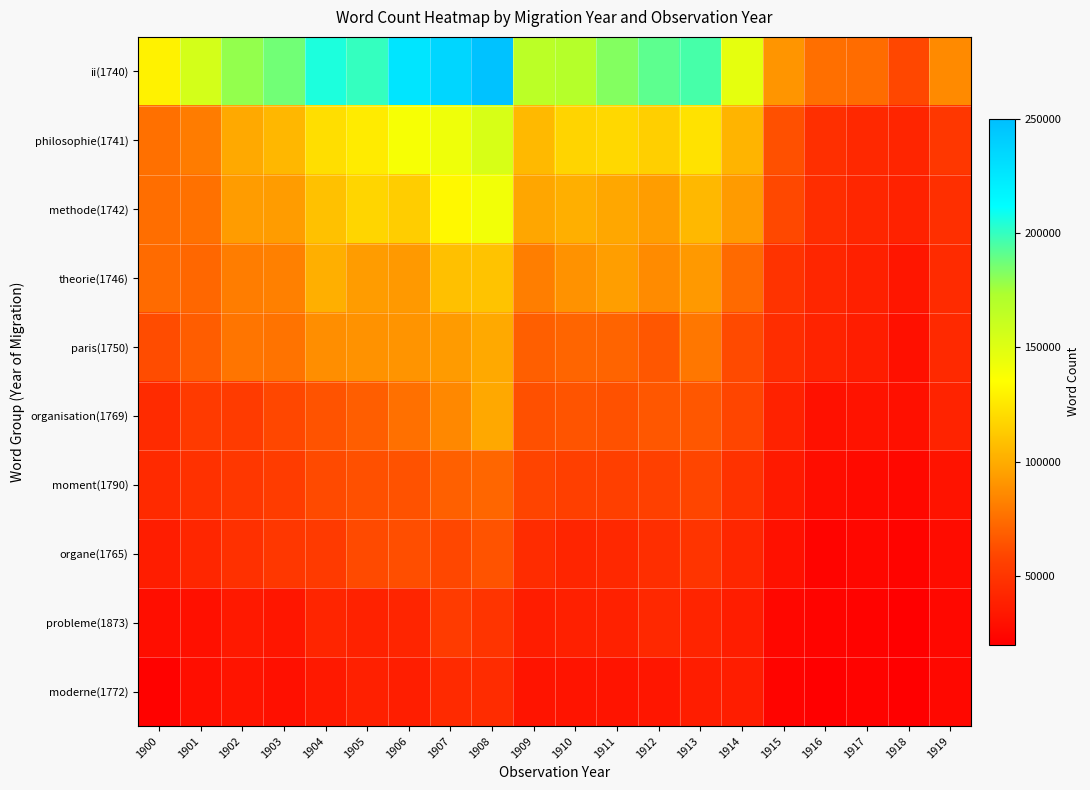

Which series changed the most between 1902 and 1910?

philosophie(1741)